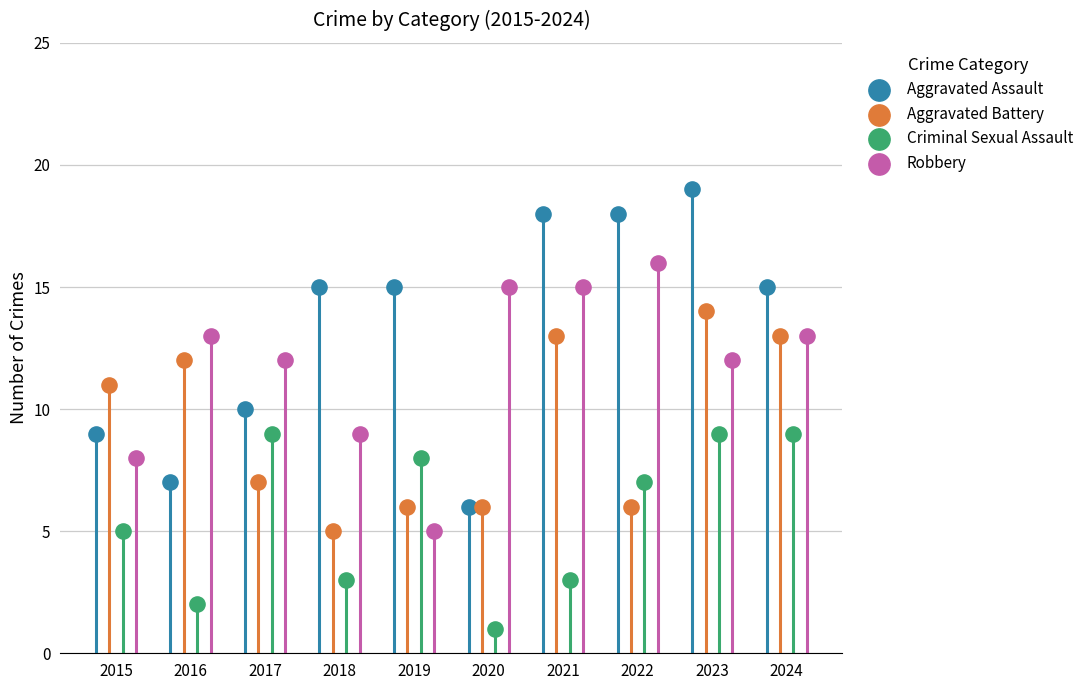

What are all the series names shown in the legend?

Aggravated Assault, Aggravated Battery, Criminal Sexual Assault, Robbery